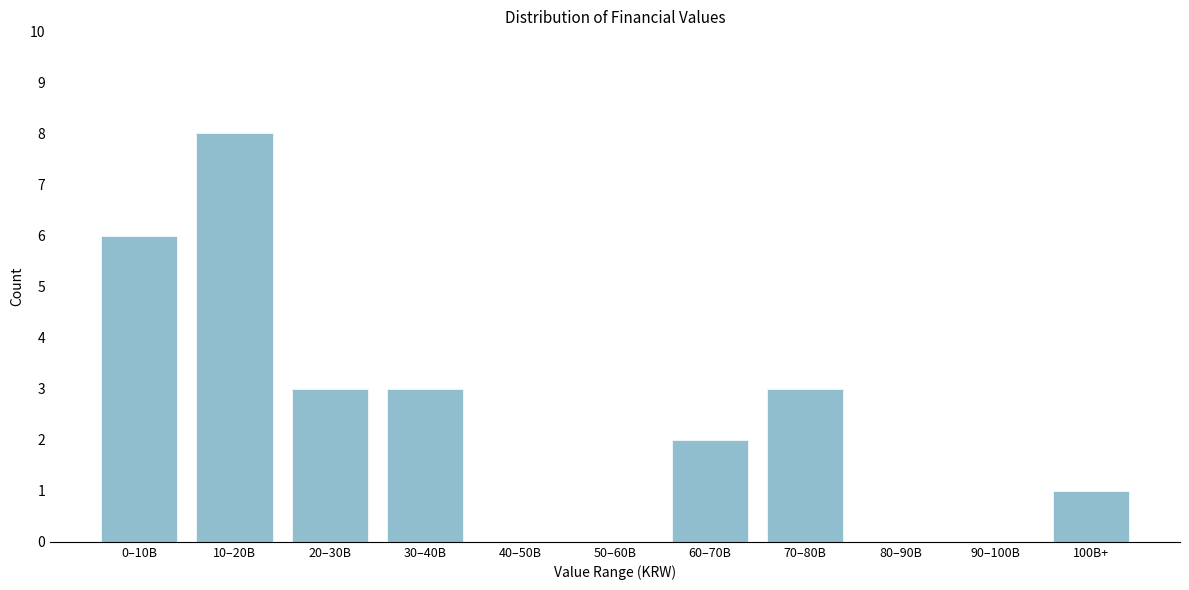

Reading right to left, what are all the values shown in this chart?

100B+=1	90–100B=0	80–90B=0	70–80B=3	60–70B=2	50–60B=0	40–50B=0	30–40B=3	20–30B=3	10–20B=8	0–10B=6